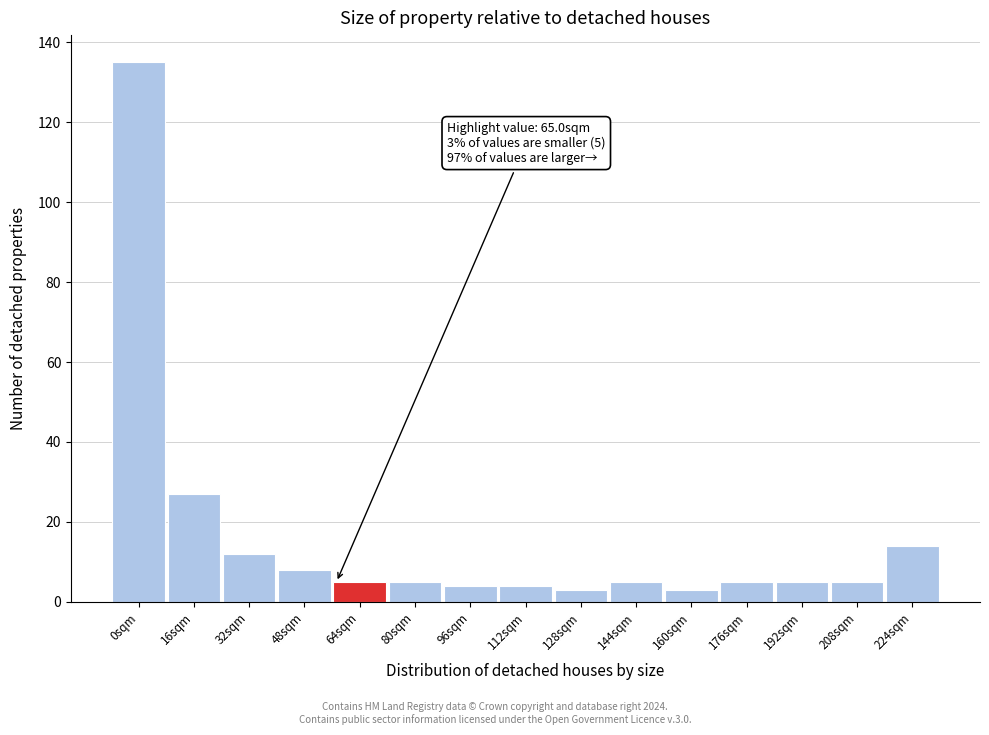

Reading right to left, list all the values displayed in this chart.

224sqm=14	208sqm=5	192sqm=5	176sqm=5	160sqm=3	144sqm=5	128sqm=3	112sqm=4	96sqm=4	80sqm=5	64sqm=5	48sqm=8	32sqm=12	16sqm=27	0sqm=135